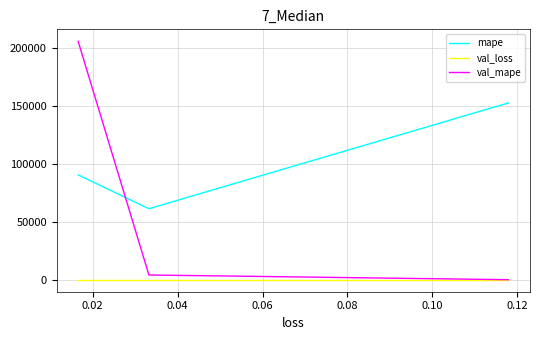

What are all the series names shown in the legend?

mape, val_loss, val_mape